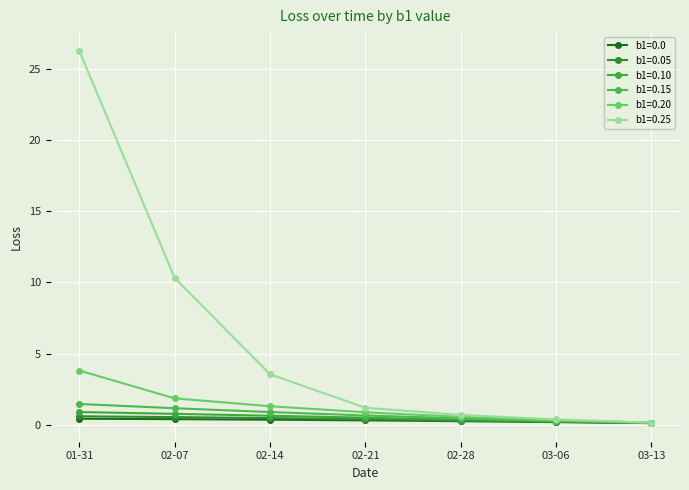

Reading left to right, what are all the values shown in this chart?

b1=0.0: 0.4	0.4	0.4	0.3	0.3	0.2	0.1
b1=0.05: 0.6	0.5	0.5	0.4	0.3	0.2	0.1
b1=0.10: 0.9	0.8	0.6	0.5	0.4	0.2	0.1
b1=0.15: 1.5	1.2	0.9	0.7	0.5	0.3	0.1
b1=0.20: 3.8	1.9	1.3	0.9	0.6	0.3	0.2
b1=0.25: 26.3	10.3	3.6	1.2	0.7	0.4	0.2